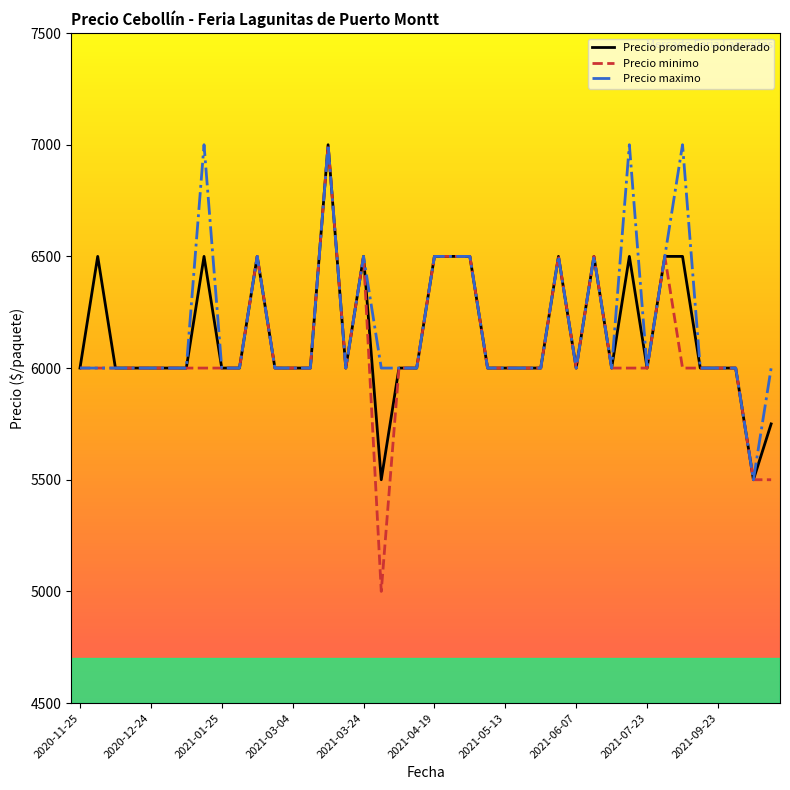

Which series has the widest spread of values?

Precio minimo